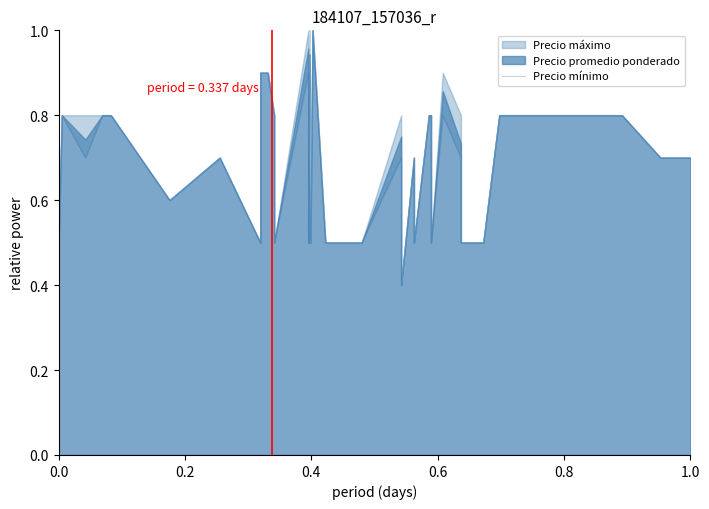

Reading left to right, transcribe all the data shown in this chart.

0.7	0.5	0.8	0.7	0.8	0.8	0.8	0.6	0.7	0.5	0.9	0.9	0.8	0.5	0.9	0.5	0.9	0.5	0.5	1.0	0.5	0.5	0.5	0.7	0.4	0.7	0.5	0.8	0.8	0.5	0.8	0.7	0.5	0.5	0.5	0.8	0.8	0.8	0.7	0.7